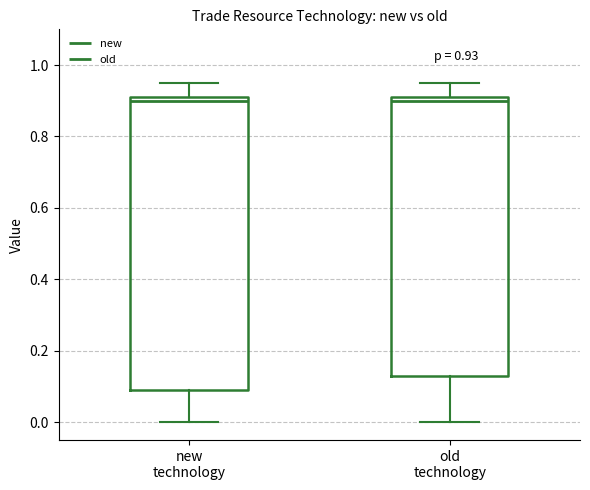

Comparing the boxes themselves (not the whiskers), which one is the tallest?

new technology